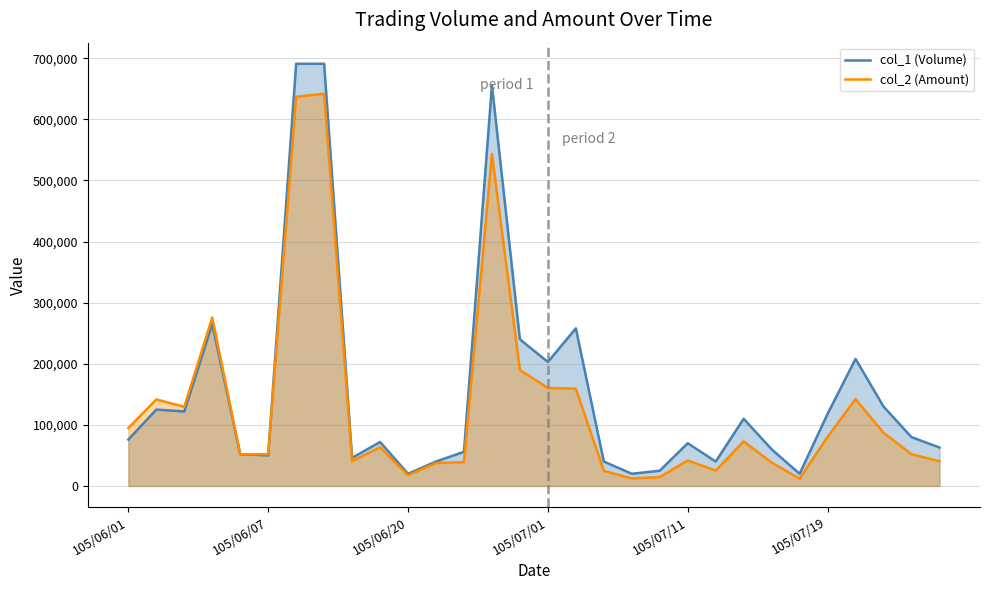

Between 12 and 29, which is larger?

29